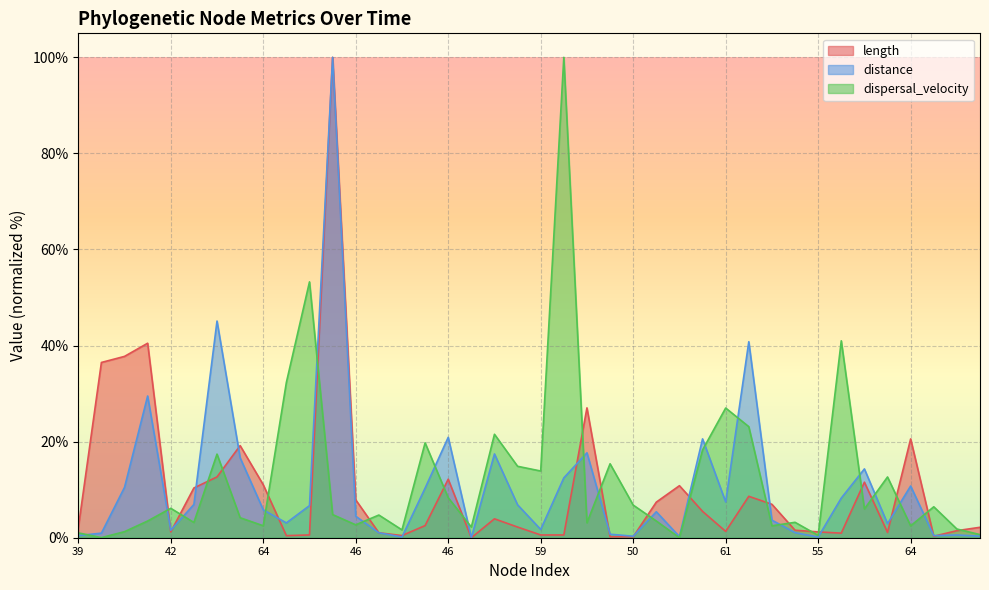

What is the highest value of the distance series?

100.0